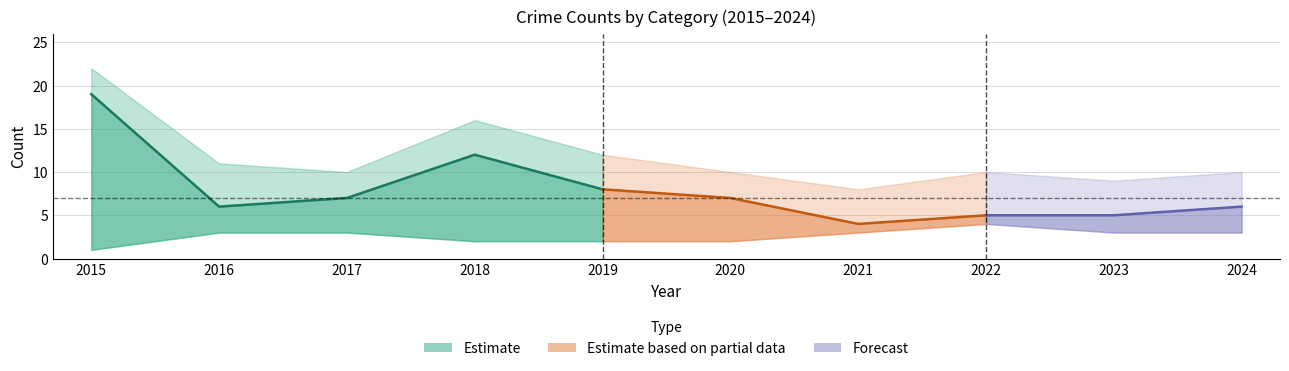

At which category does Robbery reach its first local valley?

2016